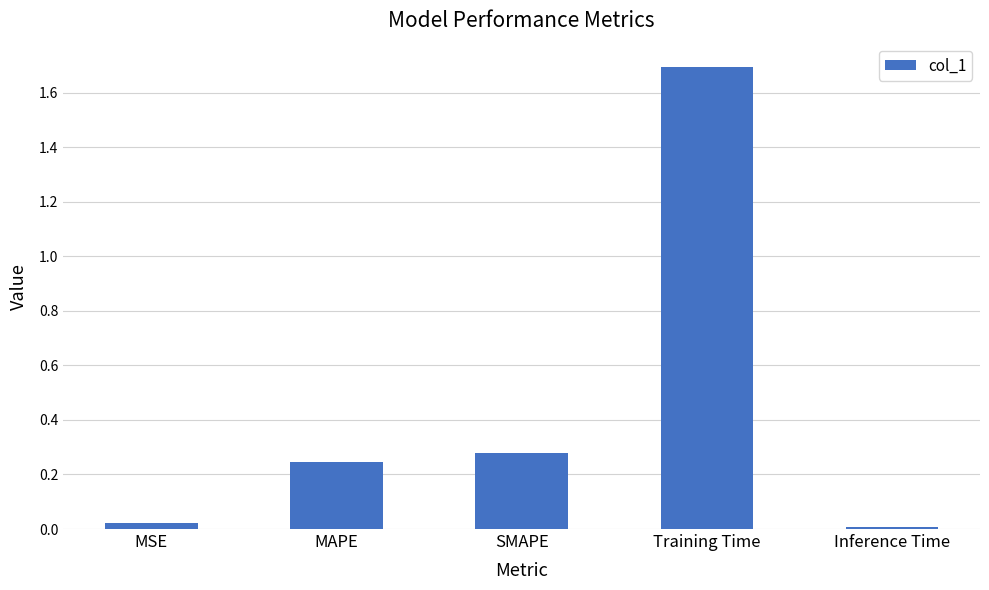

Is it true that the value at MAPE is 0.4?

False